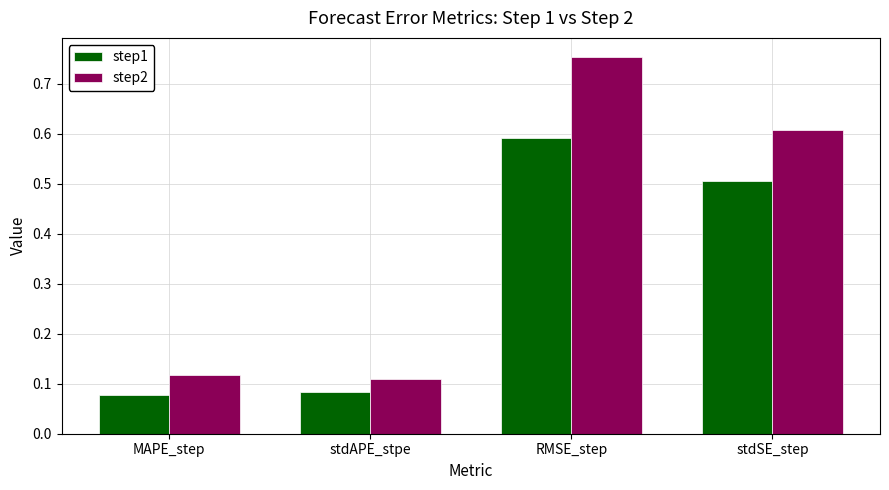

Is it true that step2 equals 1.0 at RMSE_step?

False